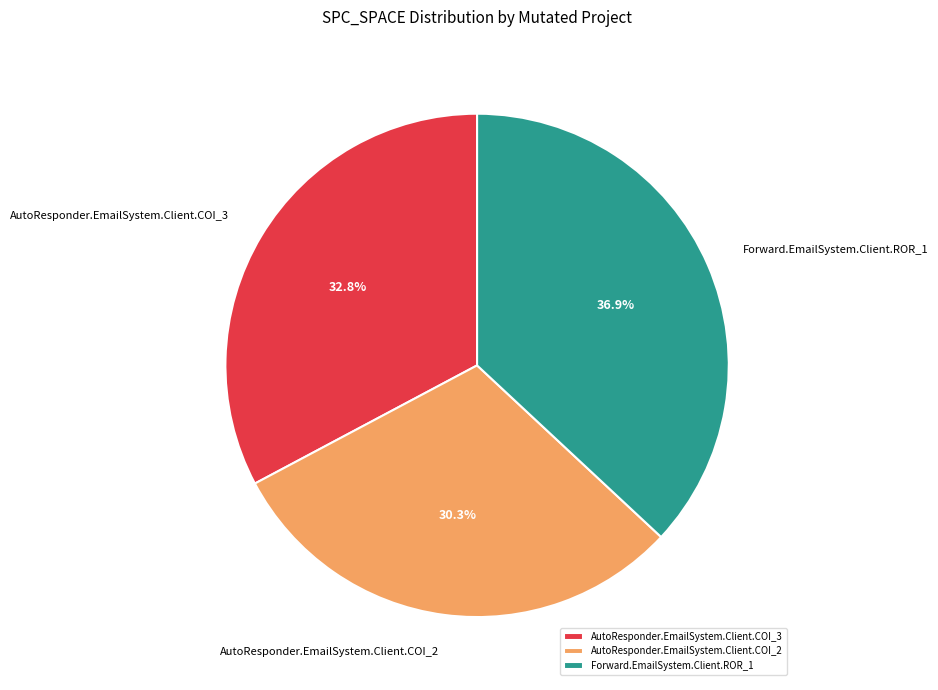

Which category has the smallest portion of the pie?

AutoResponder.EmailSystem.Client.COI_2